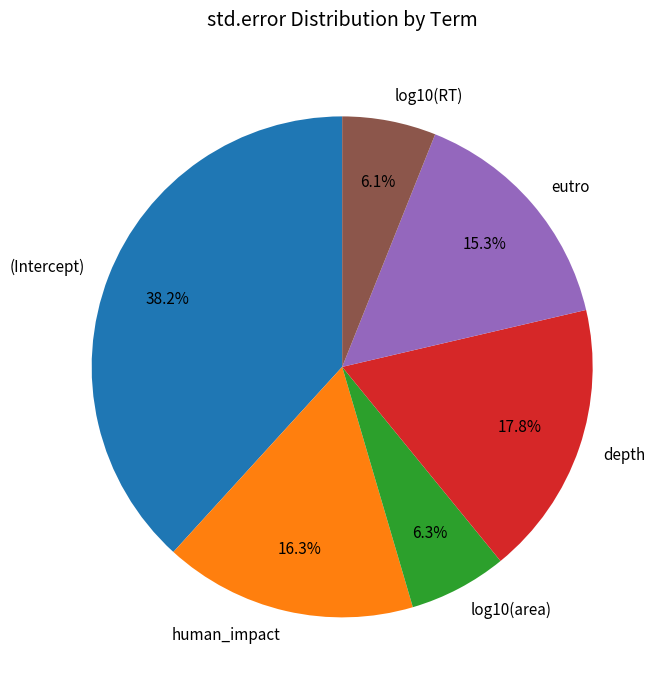

Is there any slice that represents more than half of the pie?

No